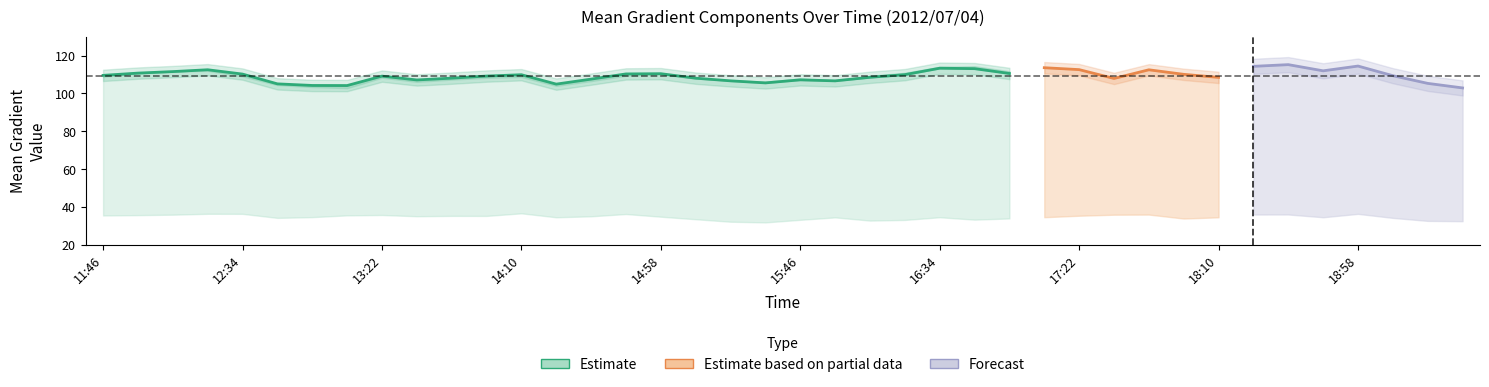

Which label corresponds to the smallest value in the chart?

15:34